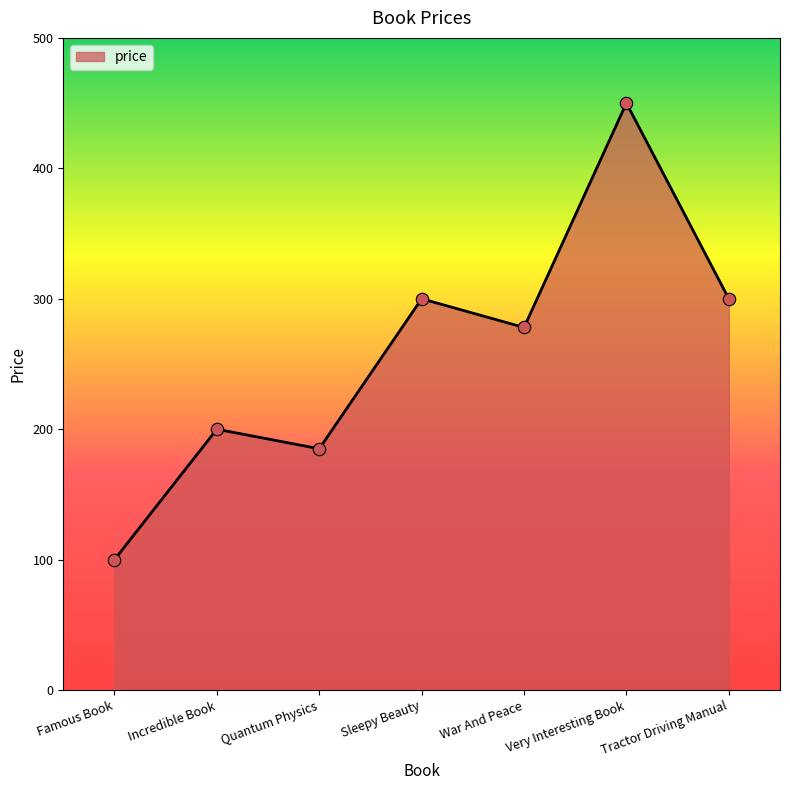

What is the ratio of the value at War And Peace to the value at Quantum Physics?

1.5